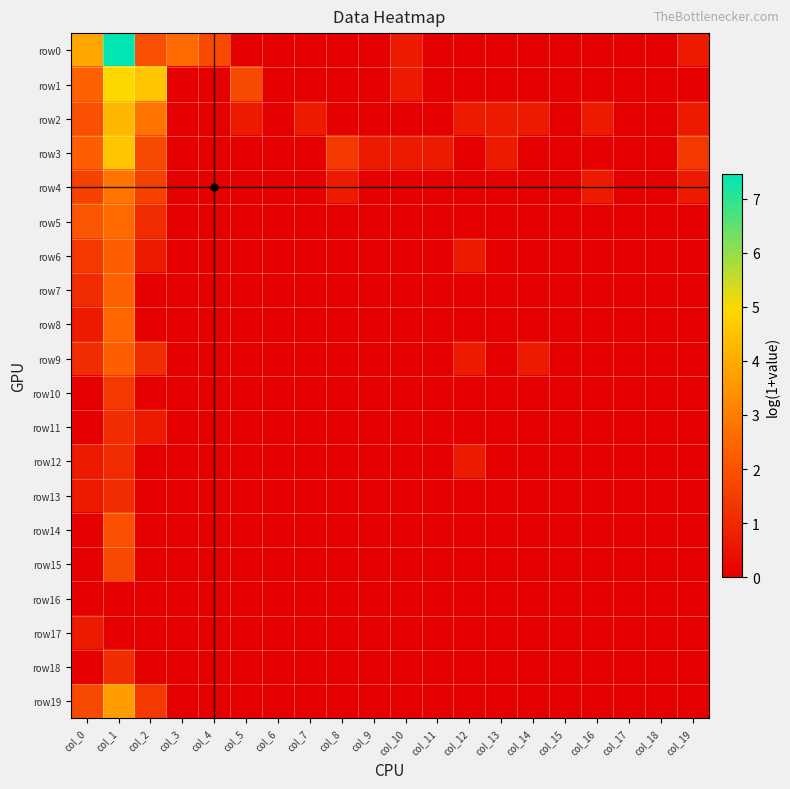

Which series has the largest range (max minus min)?

row0